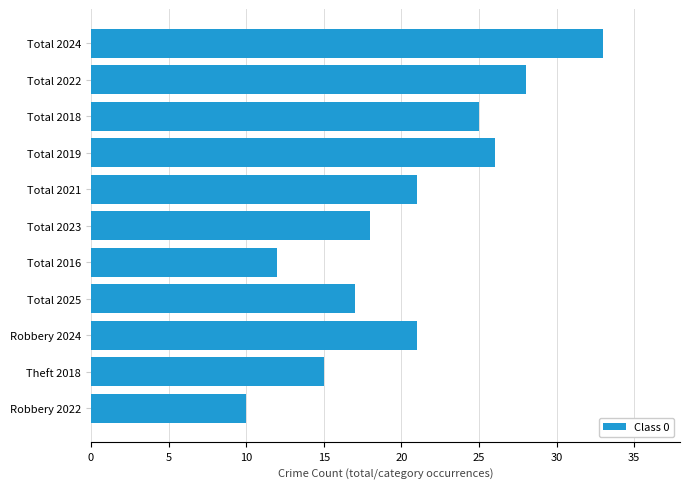

What is the difference between the second highest and second lowest values?

16